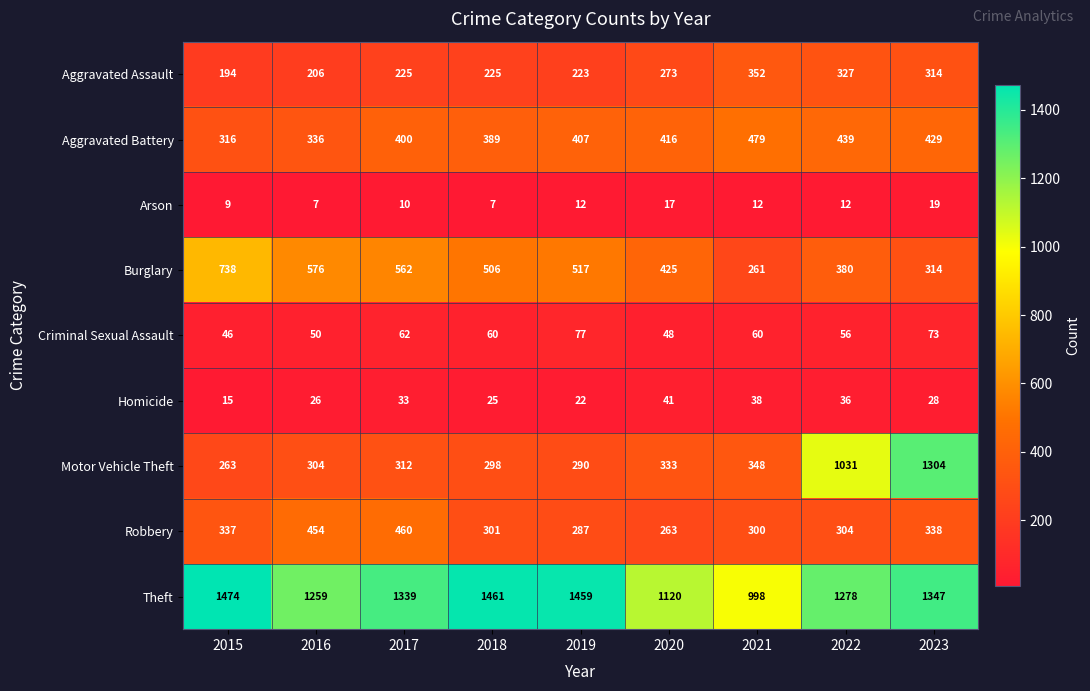

Which series has the widest spread of values?

Motor Vehicle Theft